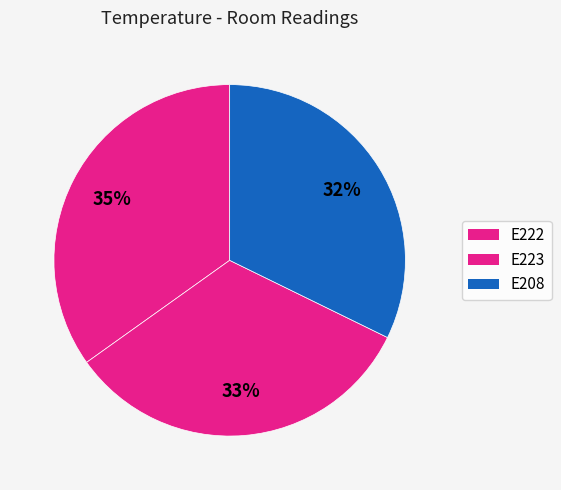

Which category has the biggest portion of the pie?

E222 (19:00)